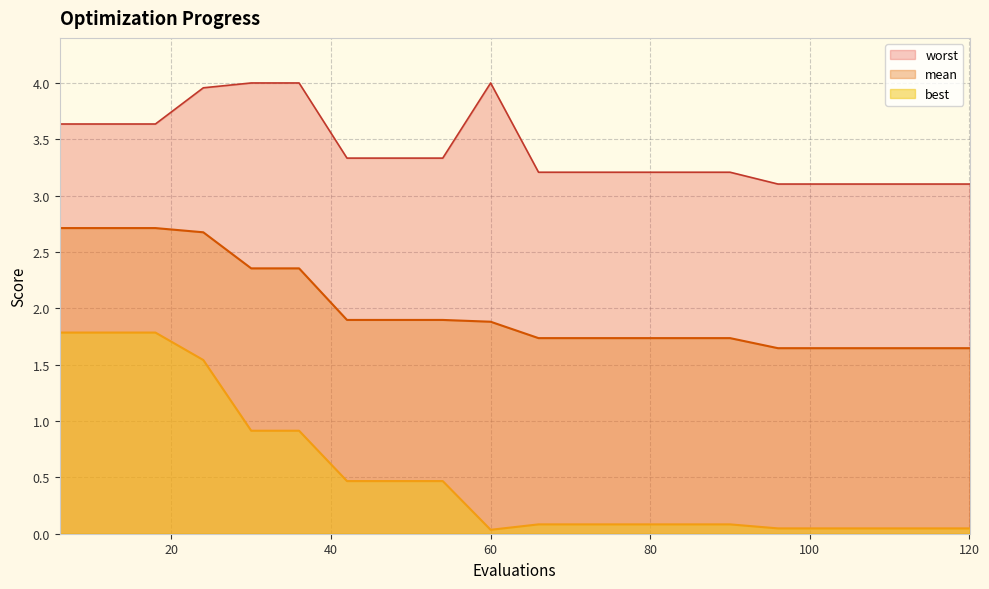

What is the difference between the mean values at 108 and 42?

0.3